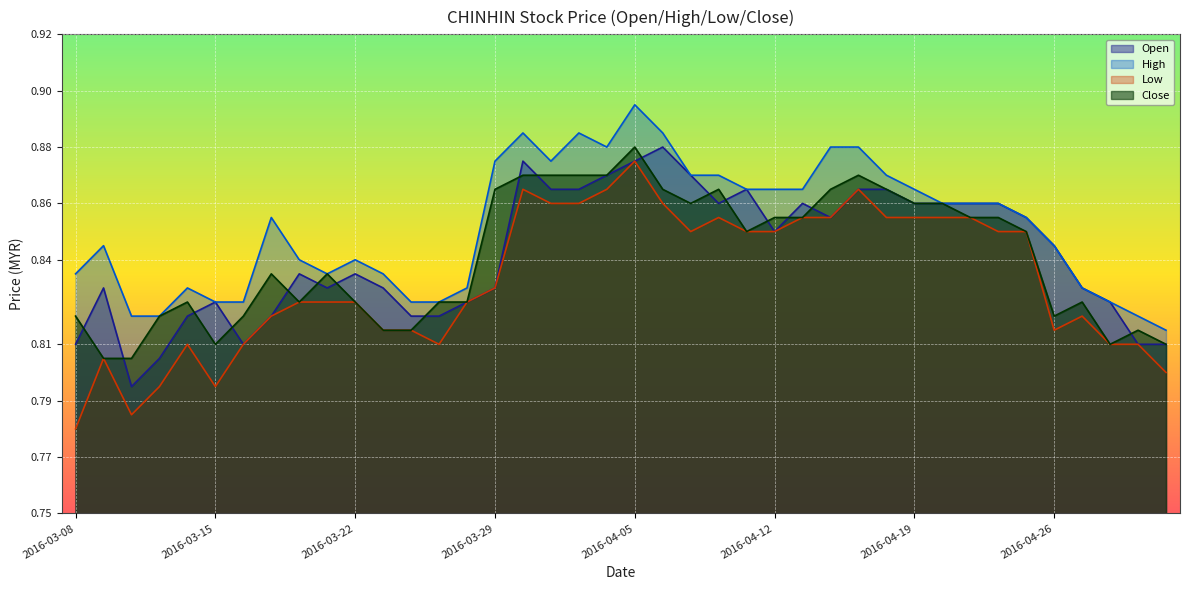

What is the maximum value shown in the chart?

0.9